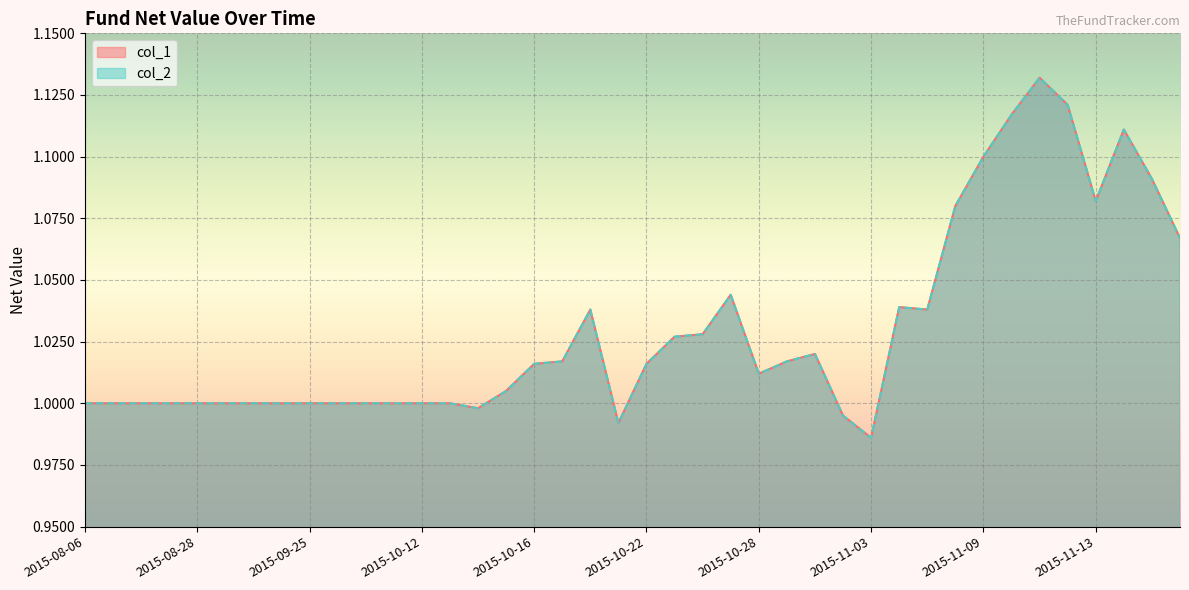

Is it true that col_1 equals 1.8 at 2015-10-16?

False